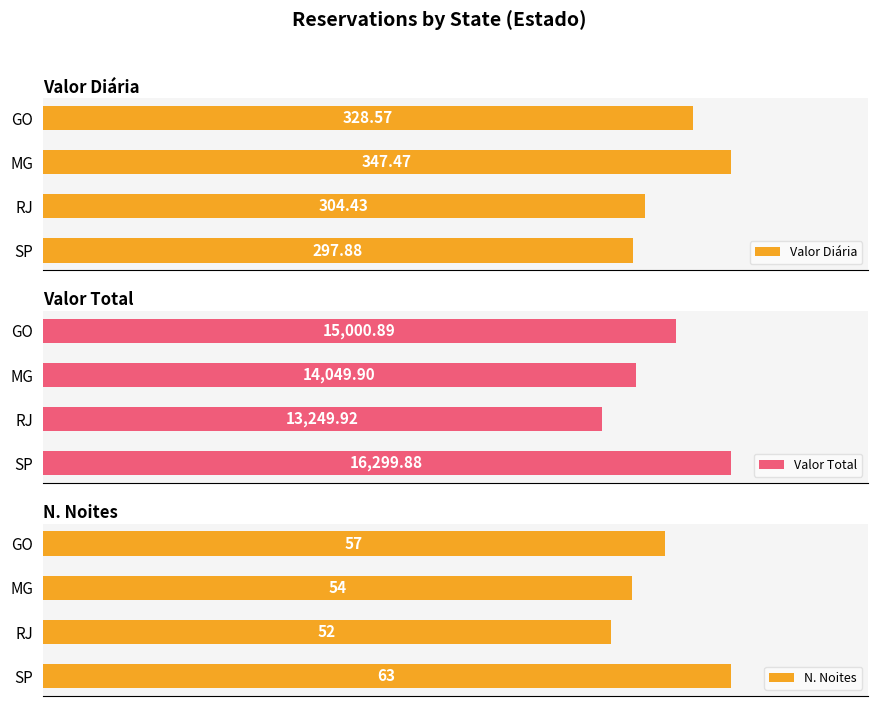

At which label is Valor Diária closest to 322?

GO